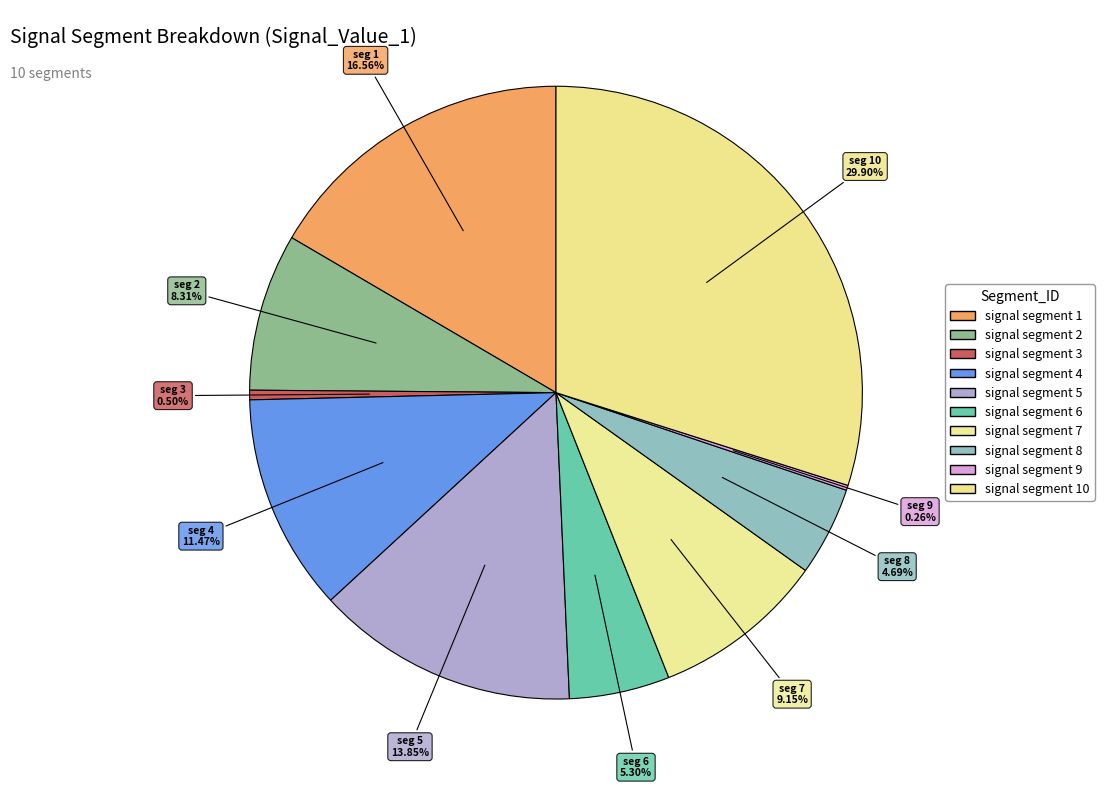

Rank the categories by value from highest to lowest.

signal segment 10, signal segment 1, signal segment 5, signal segment 4, signal segment 7, signal segment 2, signal segment 6, signal segment 8, signal segment 3, signal segment 9